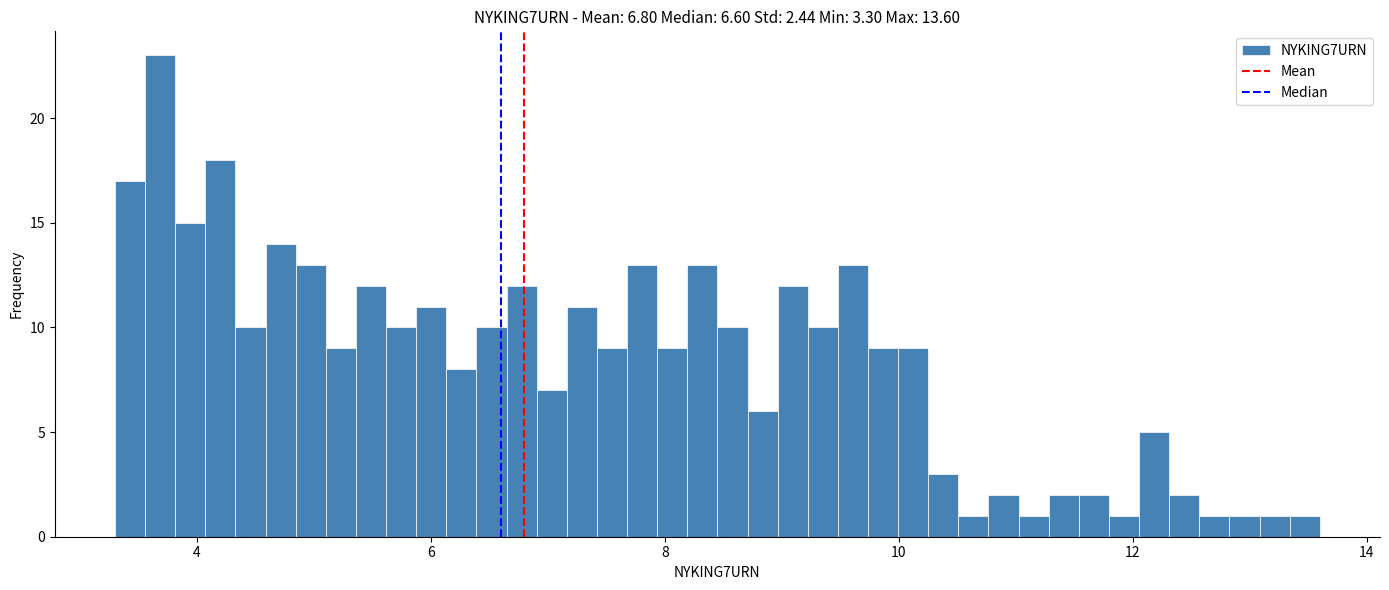

Read against the x-axis, roughly where is the centre of the tallest bar?

3.6